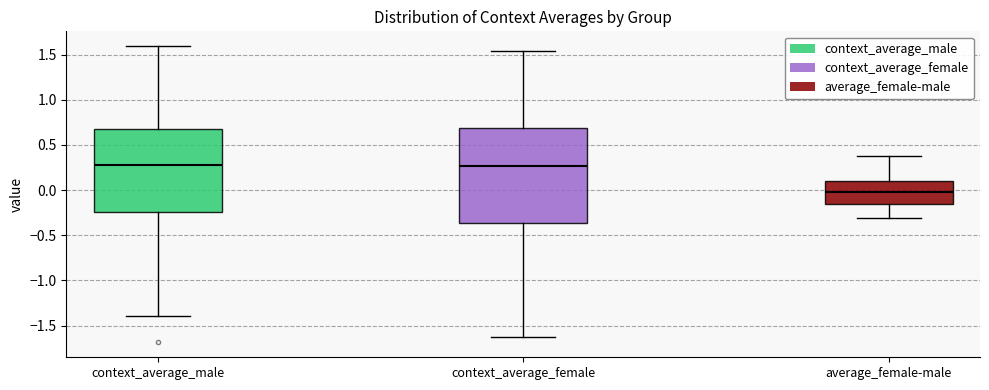

Reading left to right, read every box against the y-axis: the position of its median line, the range the box covers, and the ends of its whiskers. The values are not printed on the chart, so give them approximately, as read against the axis.

context_average_male: median 0.30, box -0.25 to 0.70, whiskers -1.40 to 1.60
context_average_female: median 0.25, box -0.35 to 0.70, whiskers -1.65 to 1.55
average_female-male: median -0.05, box -0.15 to 0.10, whiskers -0.30 to 0.35